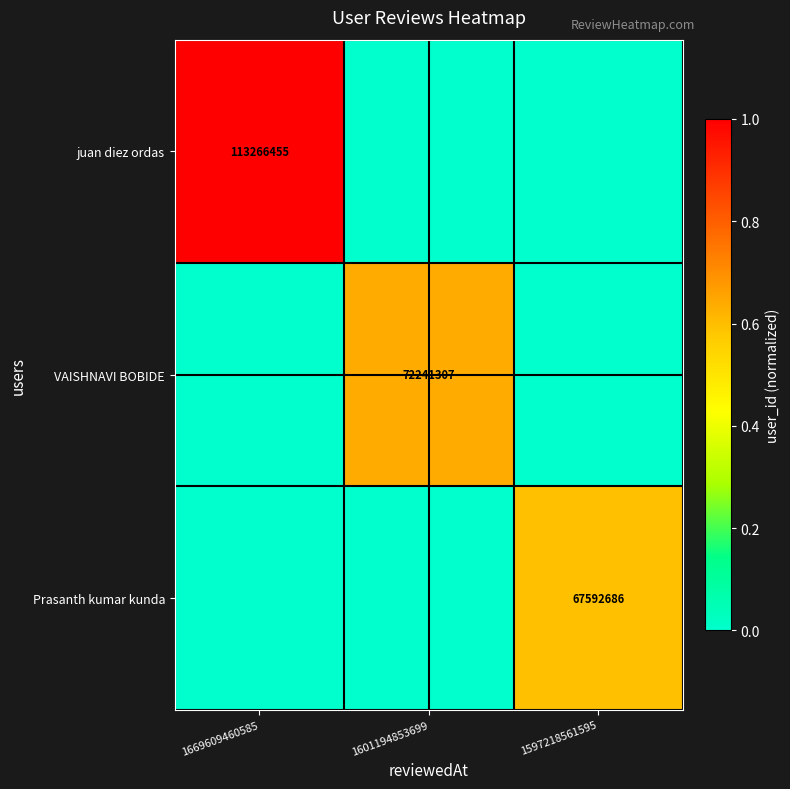

How many categories are shown in the chart?

3